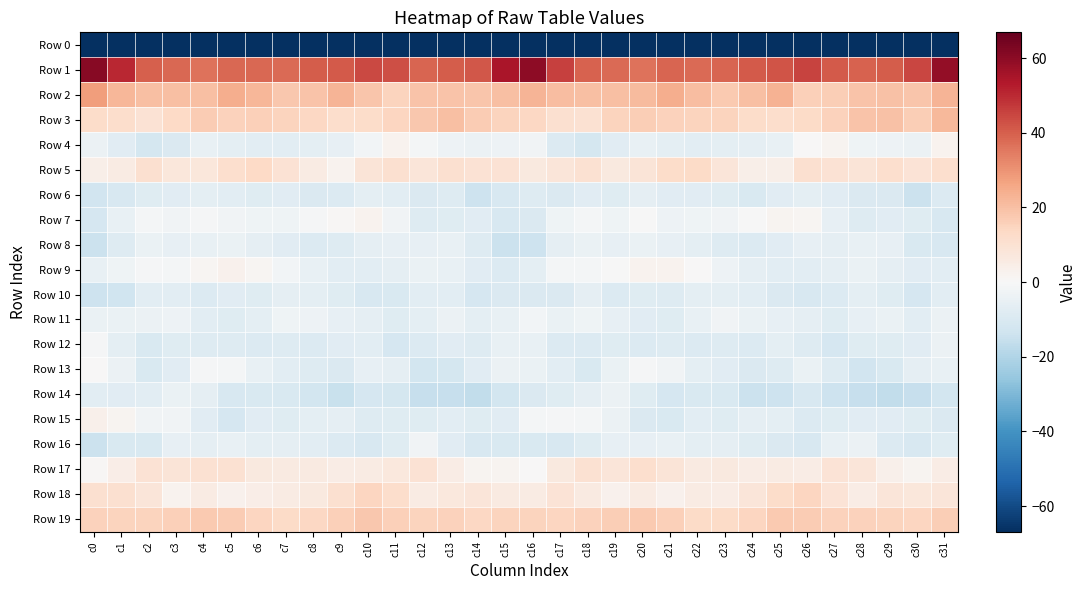

Which has a higher value, c25 or c12?

c12